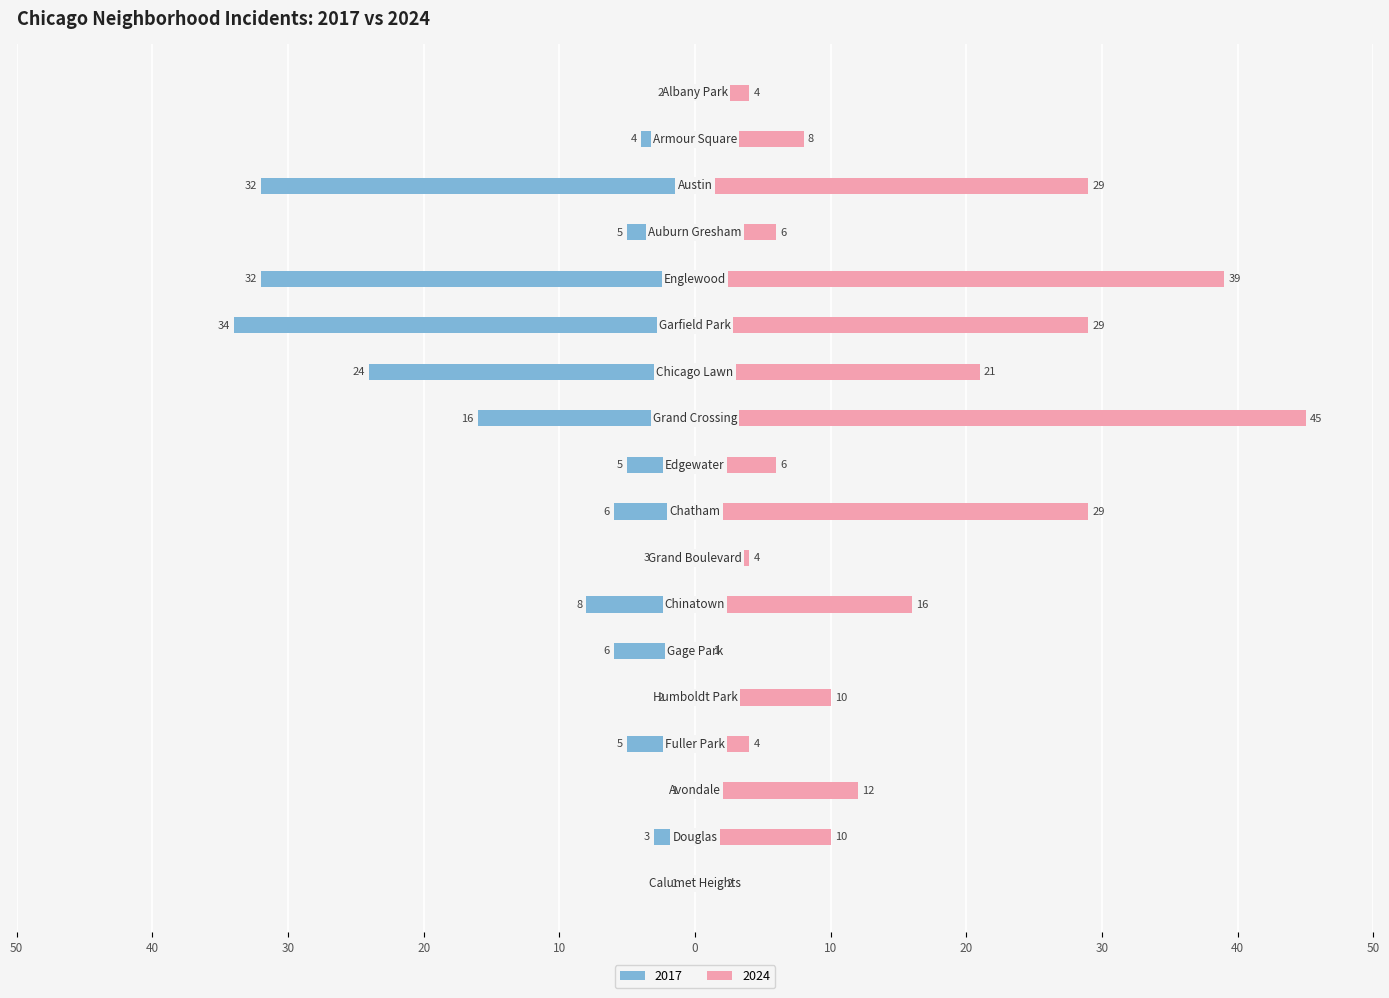

The value of 2017 at Auburn Gresham is -5. True or false?

True